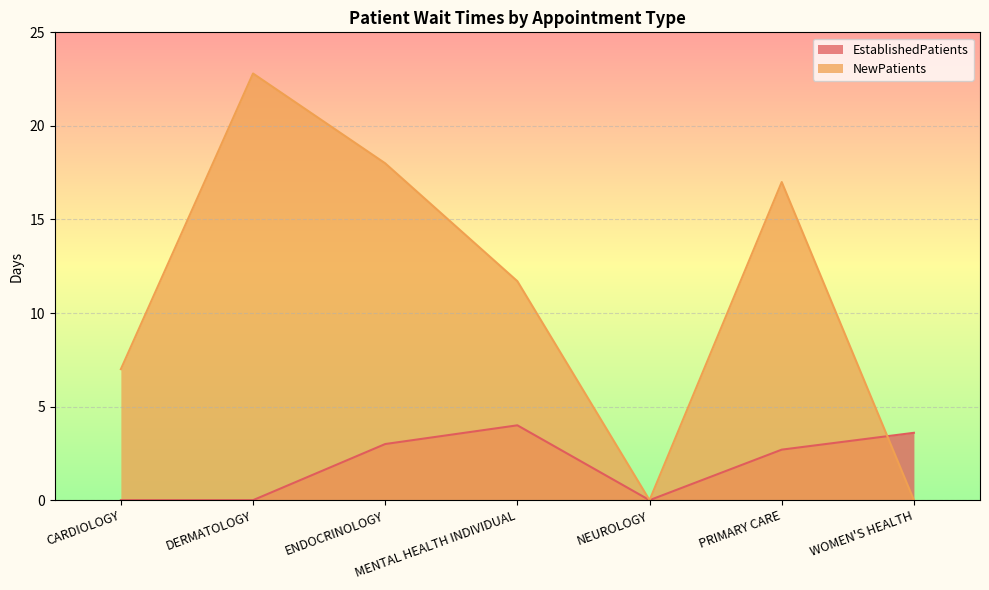

How many positive values does the NewPatients series have?

5